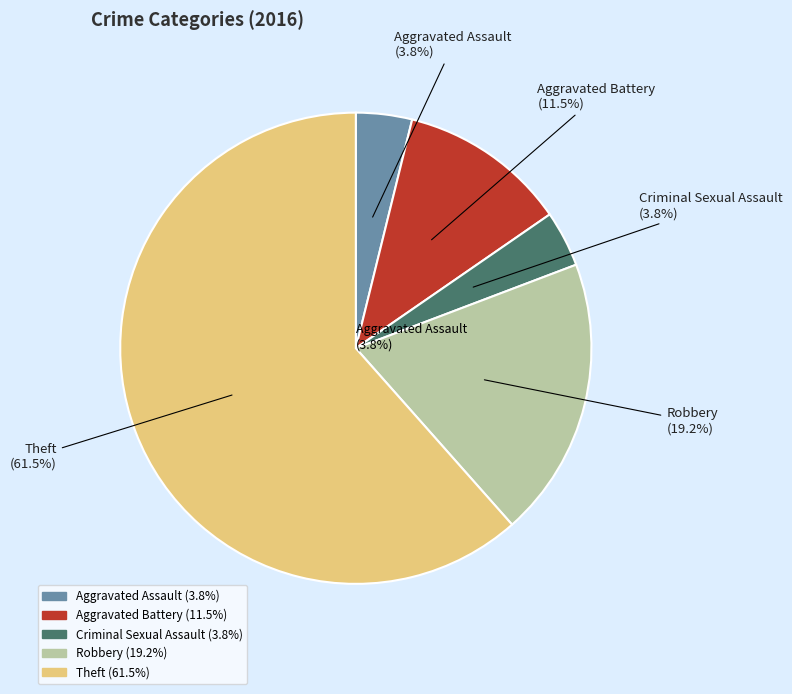

True or false: Criminal Sexual Assault accounts for 1% of the total.

False